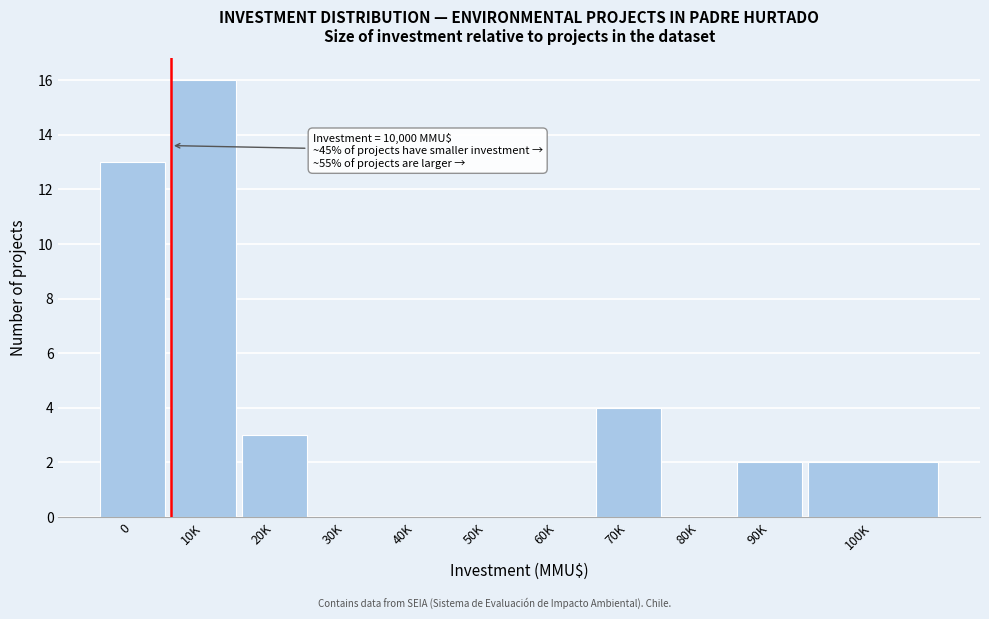

Reading right to left, list all the values displayed in this chart.

100K=2	90K=2	80K=0	70K=4	60K=0	50K=0	40K=0	30K=0	20K=3	10K=16	0=13